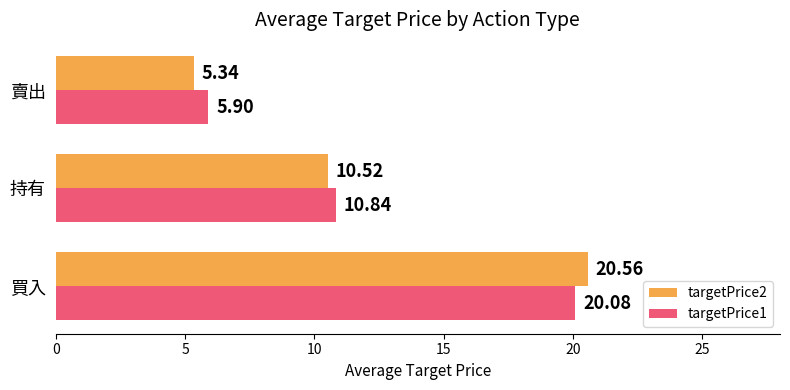

What is the difference between the maximum and minimum values in the targetPrice1 series?

14.2